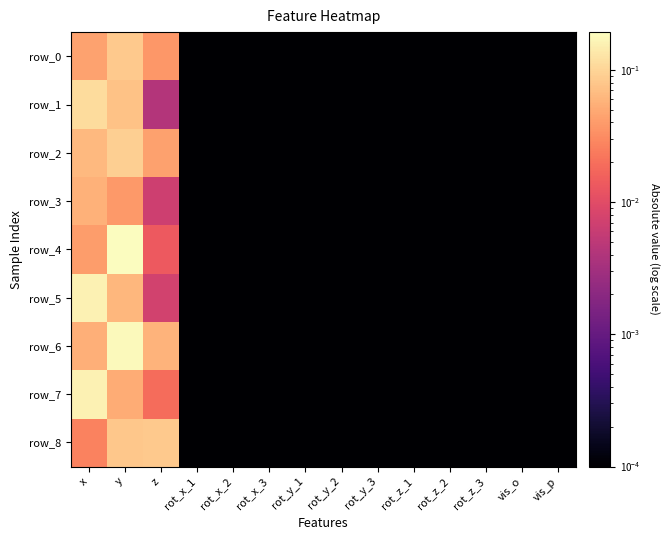

Reading left to right, extract all data points from this chart.

row_0: x=0.0	y=0.1	z=0.0	rot_x_1=0.0	rot_x_2=0.0	rot_x_3=0.0	rot_y_1=0.0	rot_y_2=0.0	rot_y_3=0.0	rot_z_1=0.0	rot_z_2=0.0	rot_z_3=0.0	vis_o=0.0	vis_p=0.0
row_1: x=0.1	y=0.1	z=0.0	rot_x_1=0.0	rot_x_2=0.0	rot_x_3=0.0	rot_y_1=0.0	rot_y_2=0.0	rot_y_3=0.0	rot_z_1=0.0	rot_z_2=0.0	rot_z_3=0.0	vis_o=0.0	vis_p=0.0
row_2: x=0.1	y=0.1	z=0.0	rot_x_1=0.0	rot_x_2=0.0	rot_x_3=0.0	rot_y_1=0.0	rot_y_2=0.0	rot_y_3=0.0	rot_z_1=0.0	rot_z_2=0.0	rot_z_3=0.0	vis_o=0.0	vis_p=0.0
row_3: x=0.1	y=0.0	z=0.0	rot_x_1=0.0	rot_x_2=0.0	rot_x_3=0.0	rot_y_1=0.0	rot_y_2=0.0	rot_y_3=0.0	rot_z_1=0.0	rot_z_2=0.0	rot_z_3=0.0	vis_o=0.0	vis_p=0.0
row_4: x=0.0	y=0.2	z=0.0	rot_x_1=0.0	rot_x_2=0.0	rot_x_3=0.0	rot_y_1=0.0	rot_y_2=0.0	rot_y_3=0.0	rot_z_1=0.0	rot_z_2=0.0	rot_z_3=0.0	vis_o=0.0	vis_p=0.0
row_5: x=0.2	y=0.1	z=0.0	rot_x_1=0.0	rot_x_2=0.0	rot_x_3=0.0	rot_y_1=0.0	rot_y_2=0.0	rot_y_3=0.0	rot_z_1=0.0	rot_z_2=0.0	rot_z_3=0.0	vis_o=0.0	vis_p=0.0
row_6: x=0.1	y=0.2	z=0.1	rot_x_1=0.0	rot_x_2=0.0	rot_x_3=0.0	rot_y_1=0.0	rot_y_2=0.0	rot_y_3=0.0	rot_z_1=0.0	rot_z_2=0.0	rot_z_3=0.0	vis_o=0.0	vis_p=0.0
row_7: x=0.2	y=0.1	z=0.0	rot_x_1=0.0	rot_x_2=0.0	rot_x_3=0.0	rot_y_1=0.0	rot_y_2=0.0	rot_y_3=0.0	rot_z_1=0.0	rot_z_2=0.0	rot_z_3=0.0	vis_o=0.0	vis_p=0.0
row_8: x=0.0	y=0.1	z=0.1	rot_x_1=0.0	rot_x_2=0.0	rot_x_3=0.0	rot_y_1=0.0	rot_y_2=0.0	rot_y_3=0.0	rot_z_1=0.0	rot_z_2=0.0	rot_z_3=0.0	vis_o=0.0	vis_p=0.0